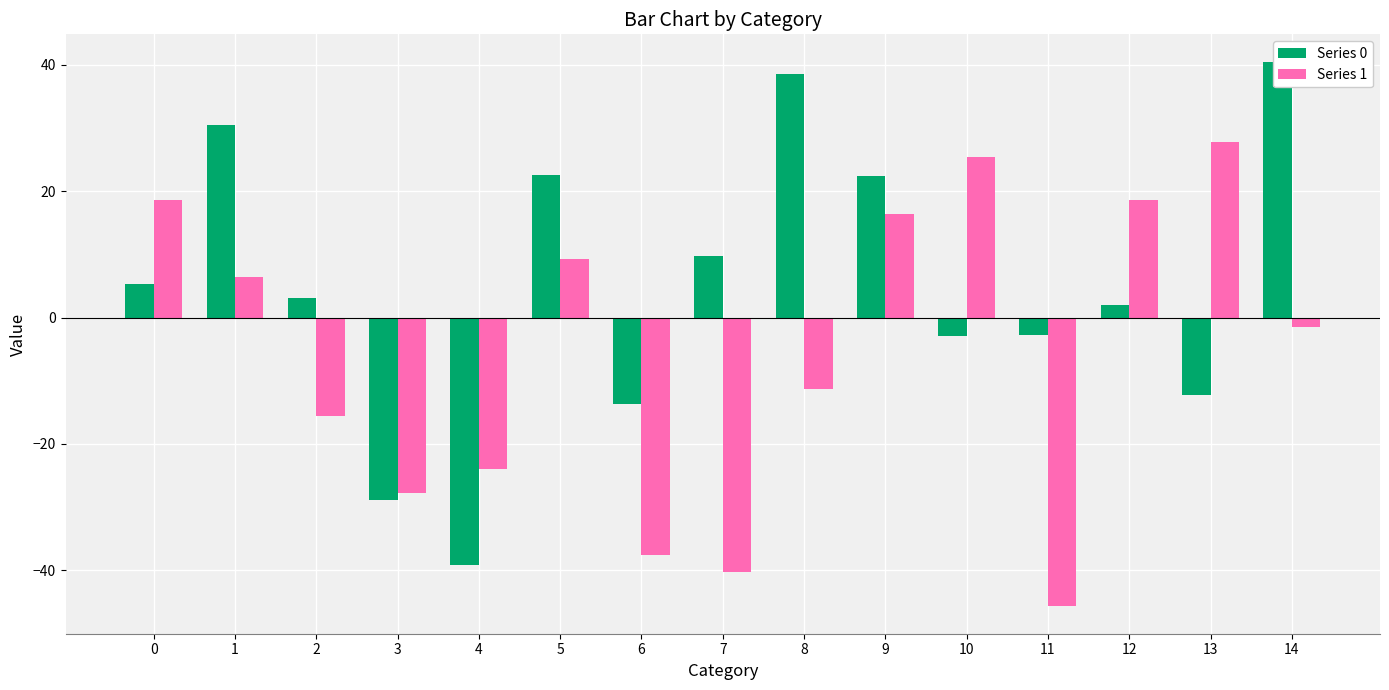

Rank the series at 11 from highest to lowest value.

Series 0, Series 1